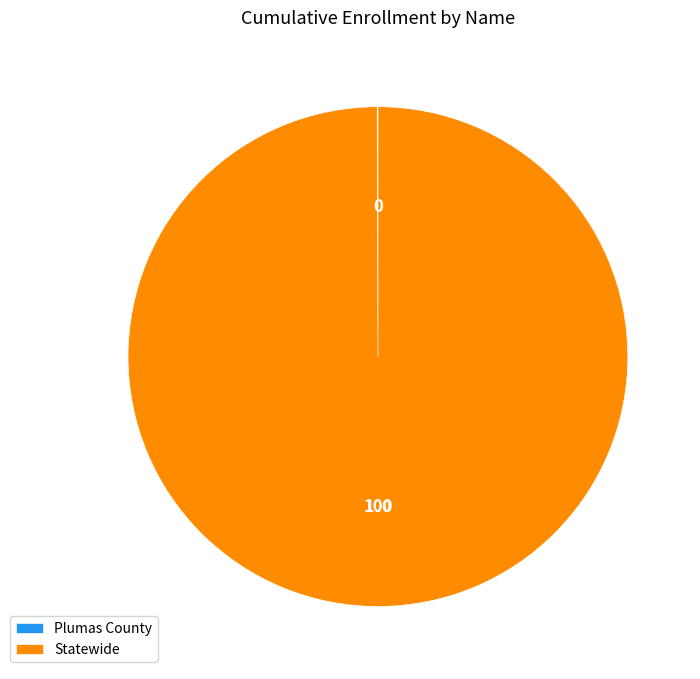

The Statewide slice represents 90% of the pie. True or false?

False